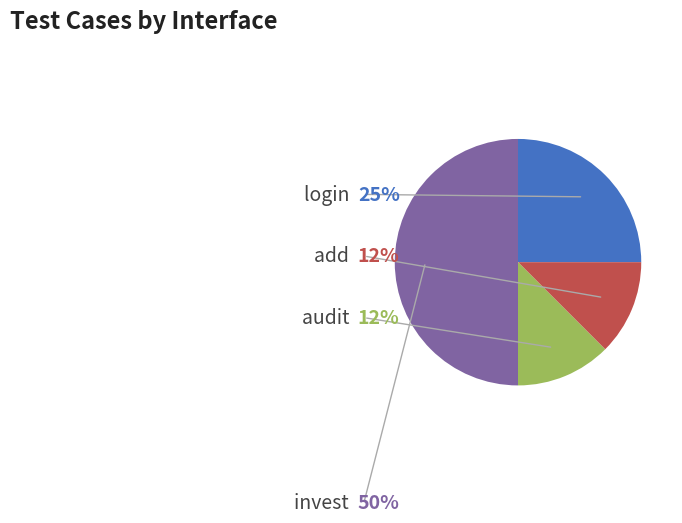

Between audit and login, which is larger?

login